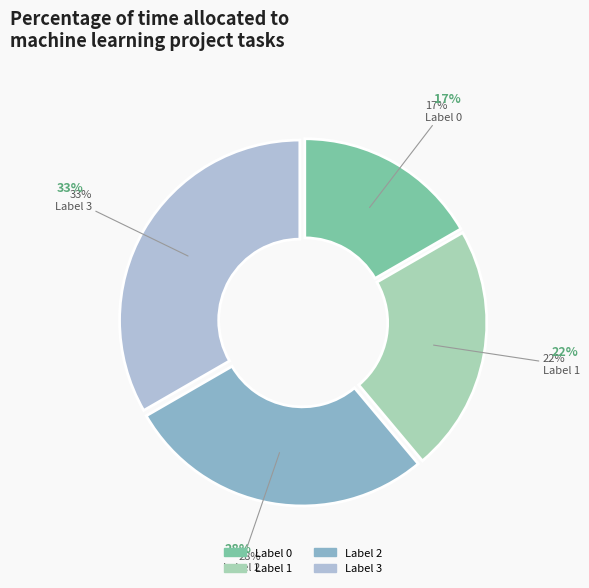

To the nearest percent, what percentage of the pie is 1?

22%